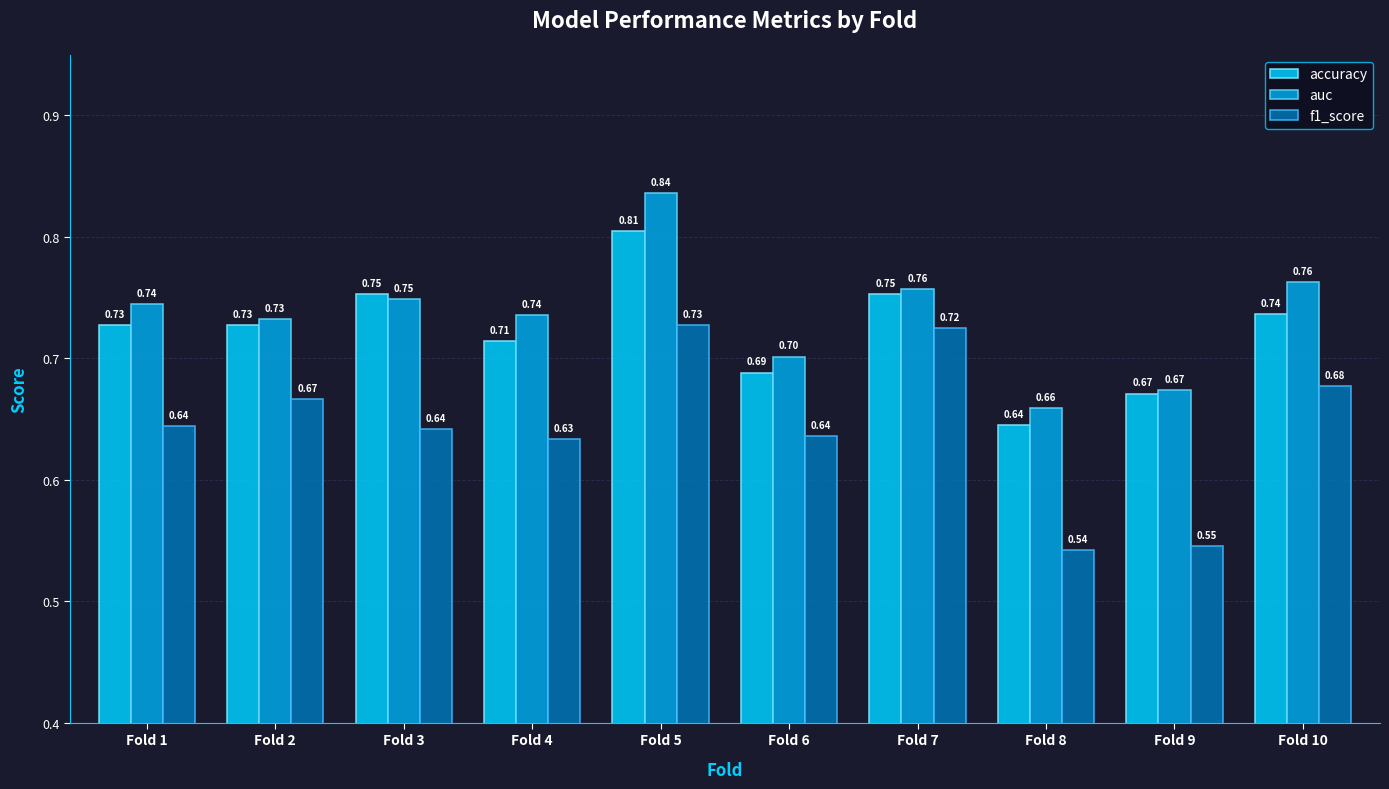

What is the sum of all accuracy values?

7.2